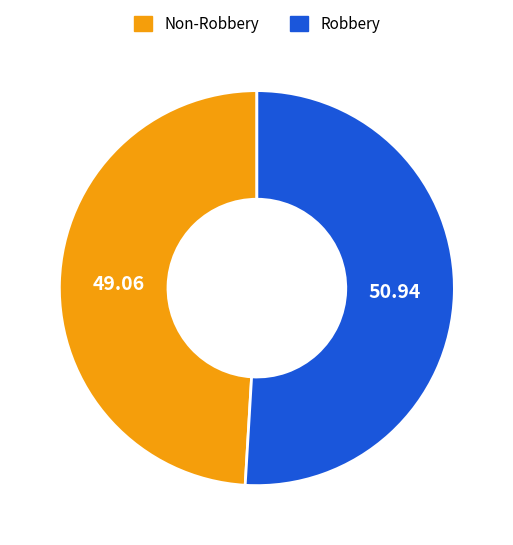

Rank the categories by value from highest to lowest.

Robbery, Non-Robbery